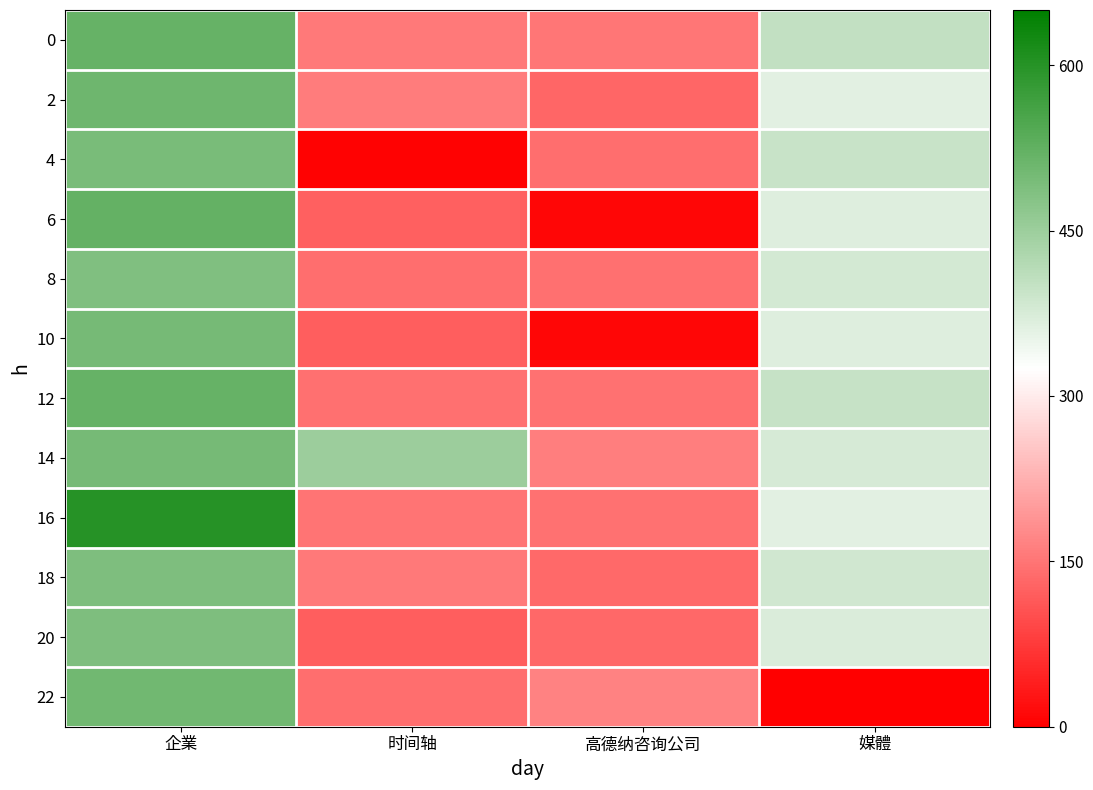

What is the difference between the highest and lowest values at 高德纳咨询公司?

158